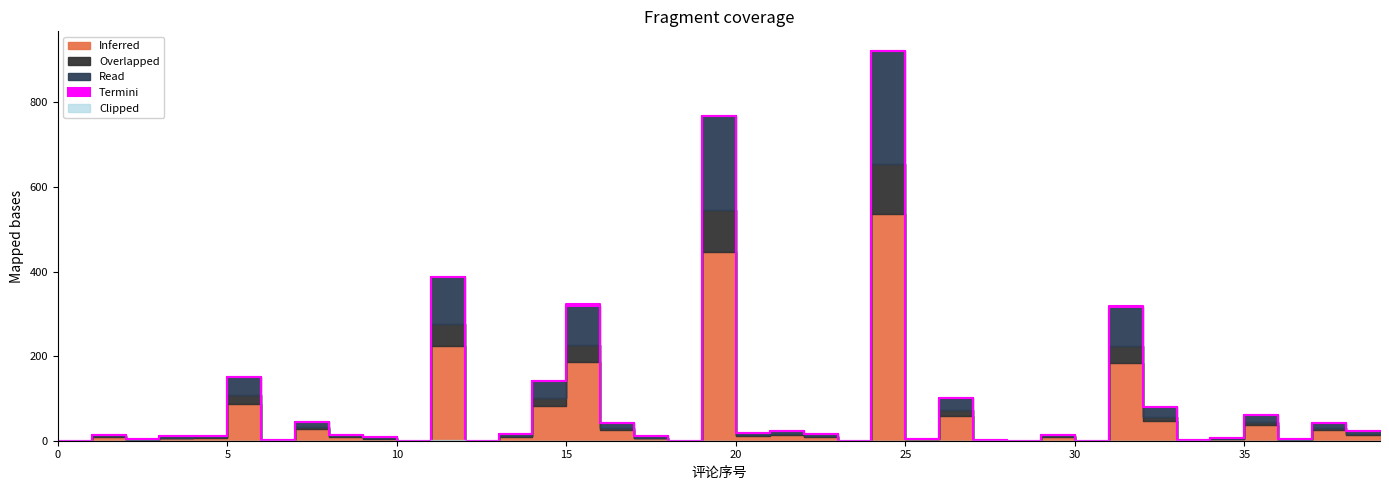

At which category does Inferred reach its first local peak?

2